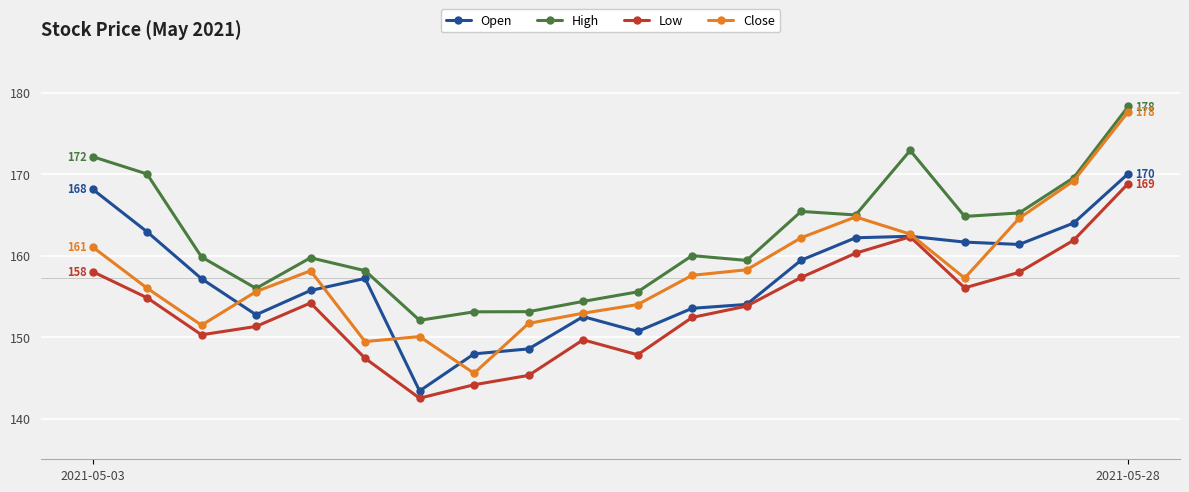

Which series has the widest spread of values?

Close